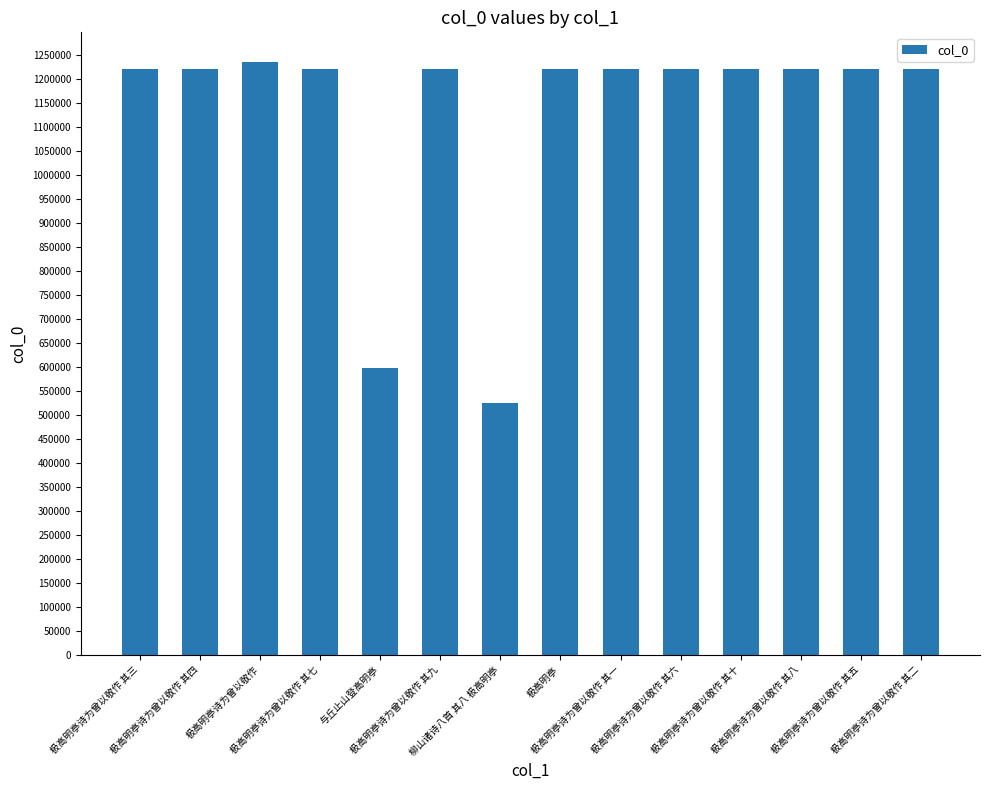

What is the average value?

1127161